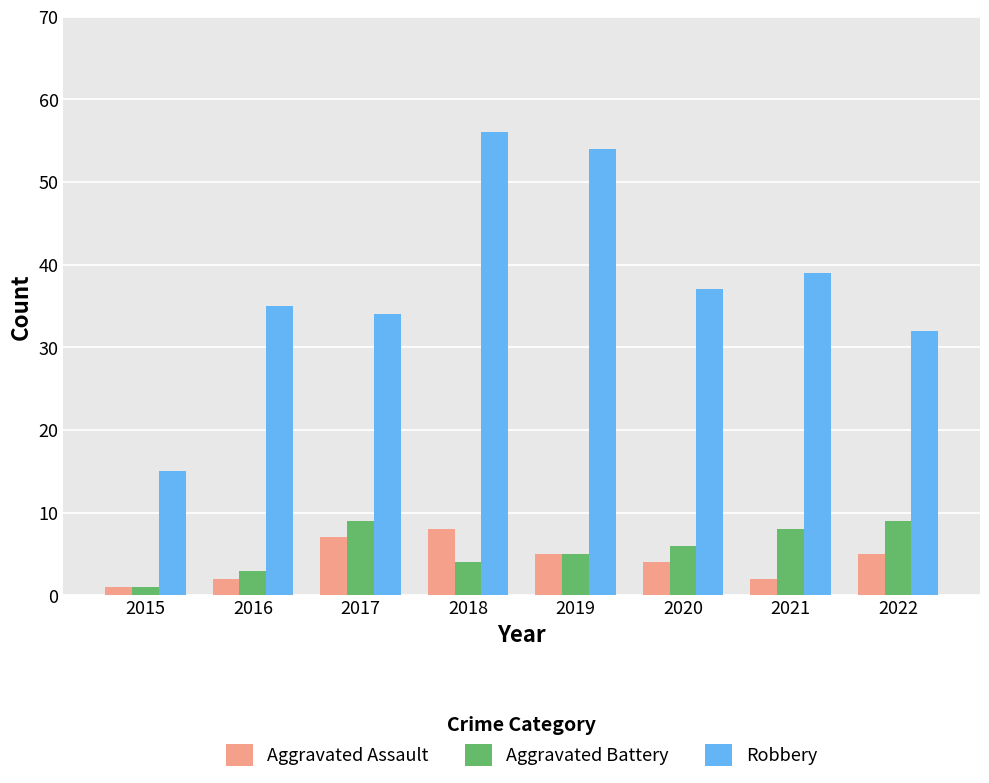

What is the value of the Aggravated Assault bar at the 1st from the left?

1